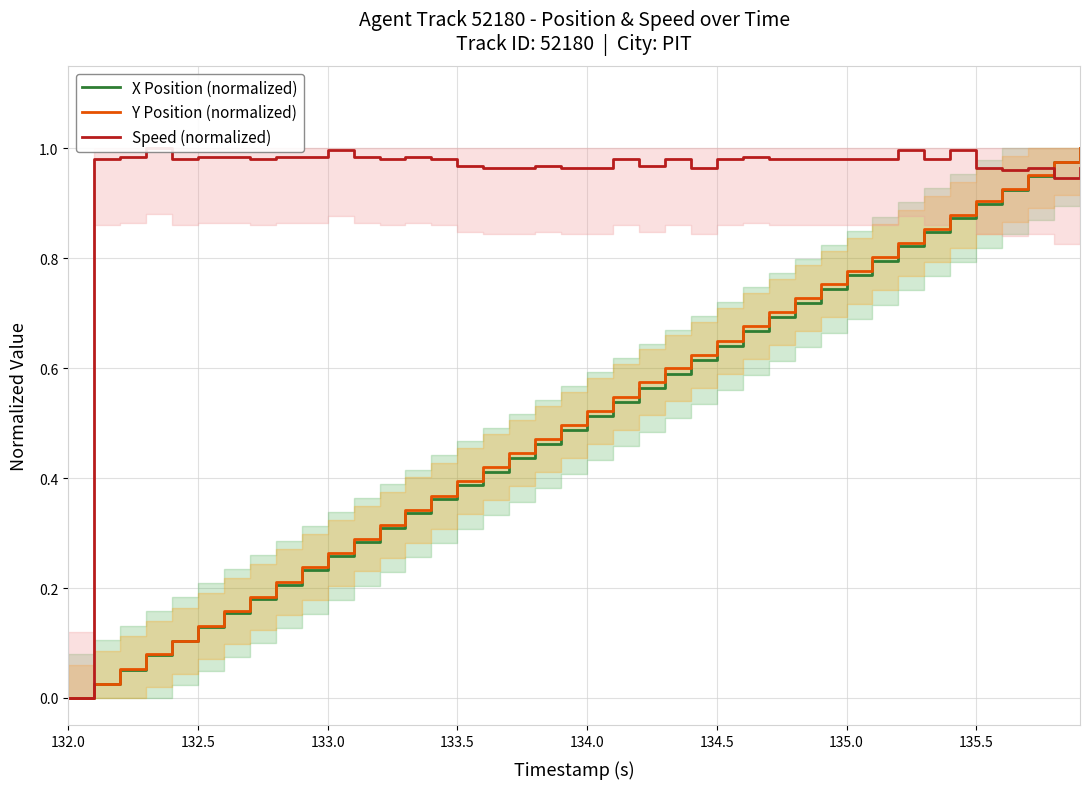

What are all the series names shown in the legend?

X Position (normalized), Y Position (normalized), Speed (normalized)